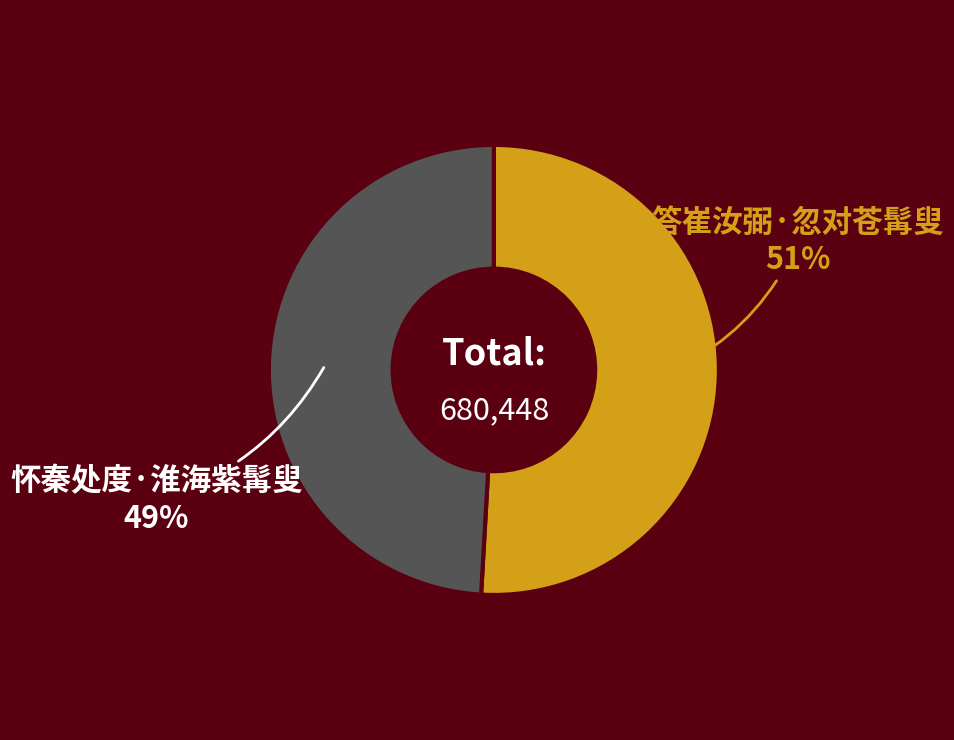

To the nearest percent, what is the difference between the largest and smallest slice percentages?

2%